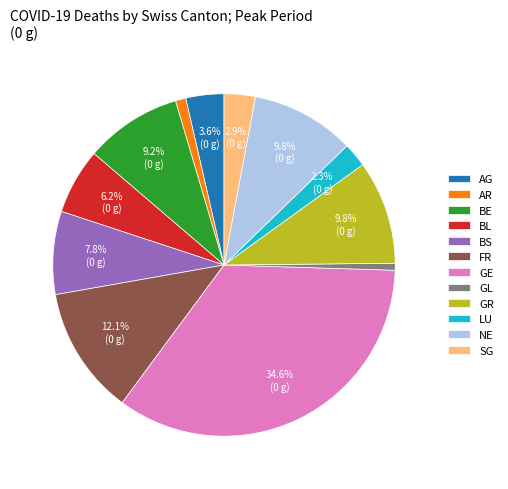

Which has a higher value, NE or FR?

FR